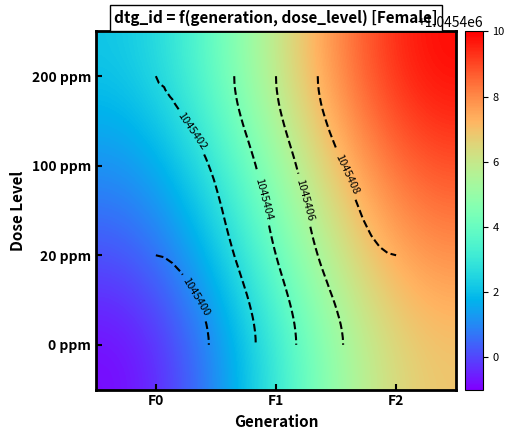

List the labels in order of 100 ppm value, smallest first.

F0, F1, F2